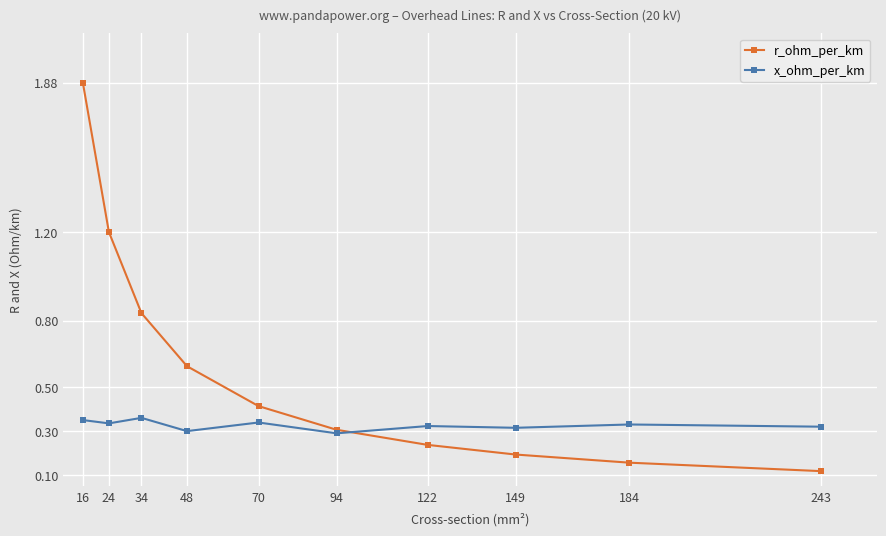

Which series ends up on top after the final intersection of r_ohm_per_km and x_ohm_per_km?

x_ohm_per_km